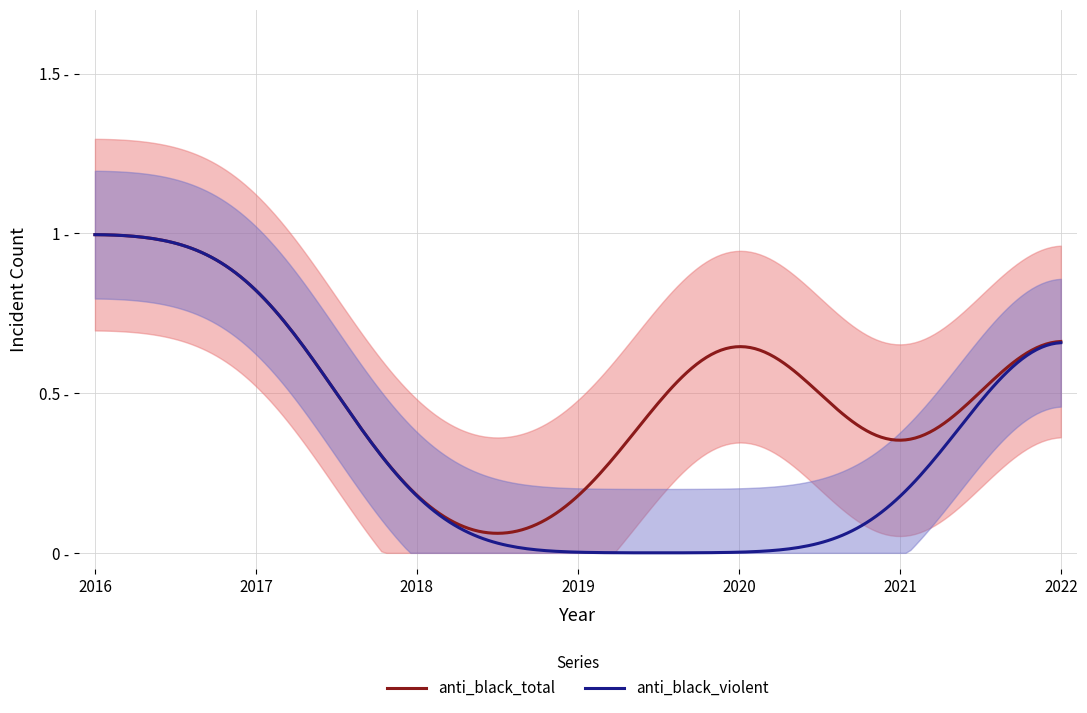

Which series has the widest spread of values?

anti_black_total